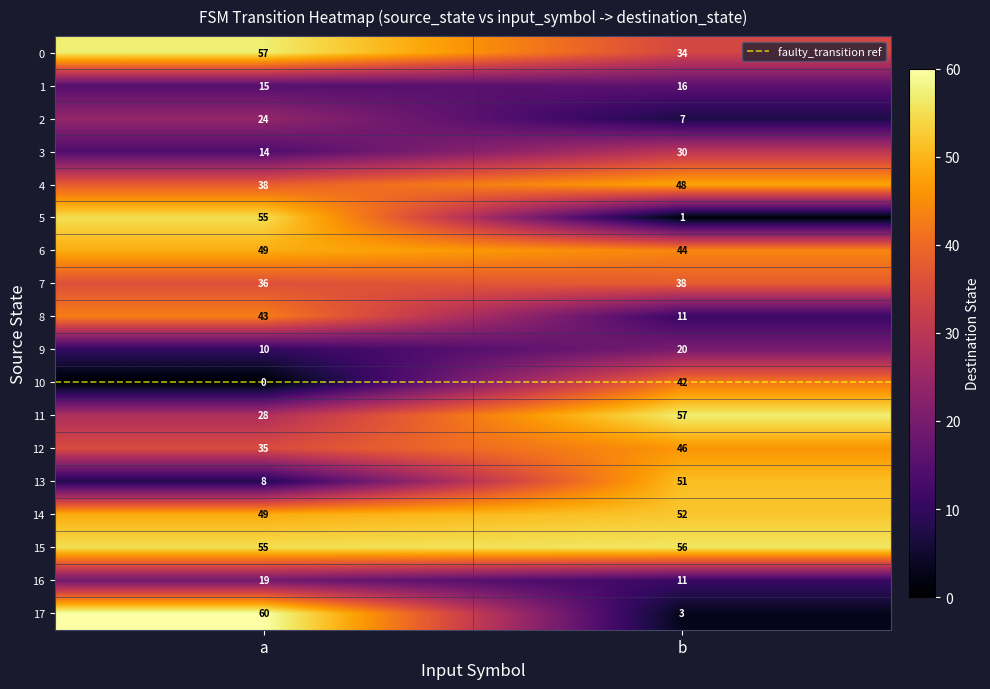

What is the spread (max minus min) of values at b?

56